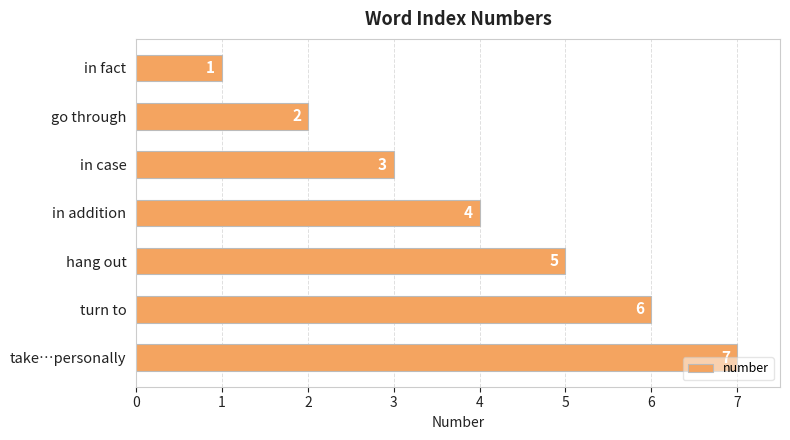

What is the maximum value shown in the chart?

7